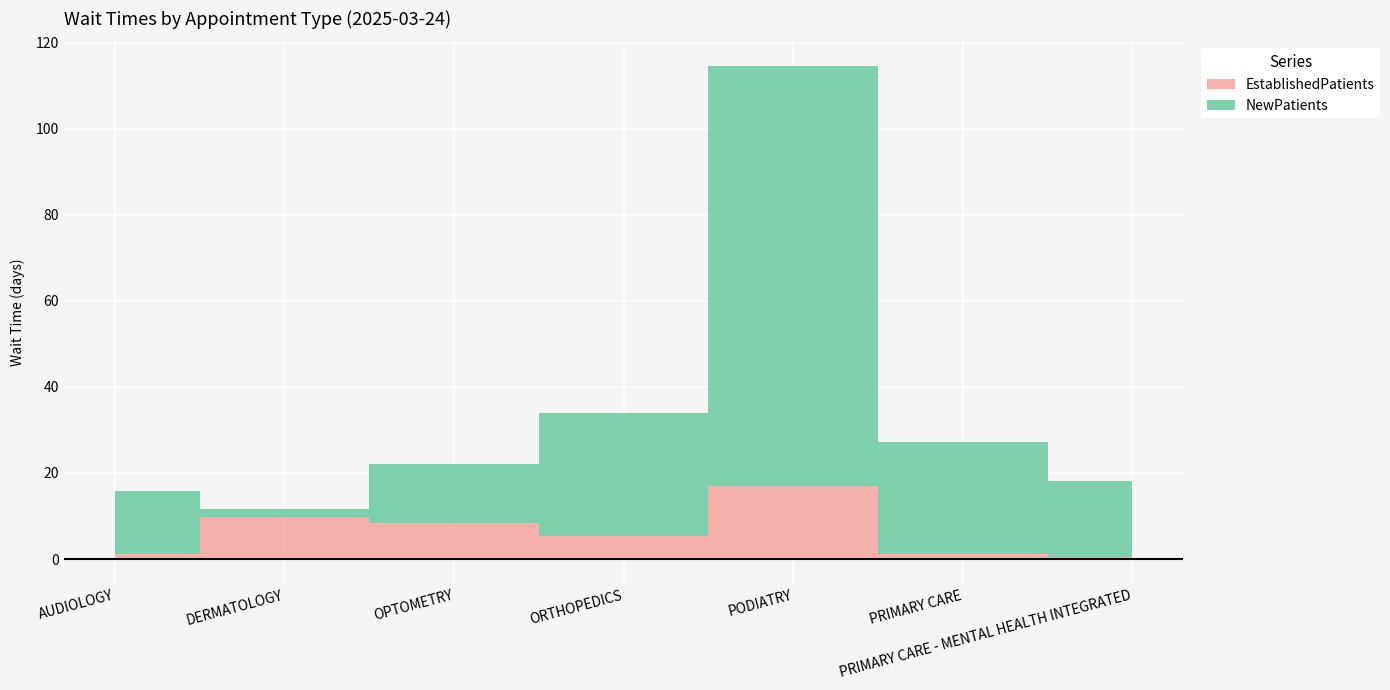

How many lines are shown in the chart?

2